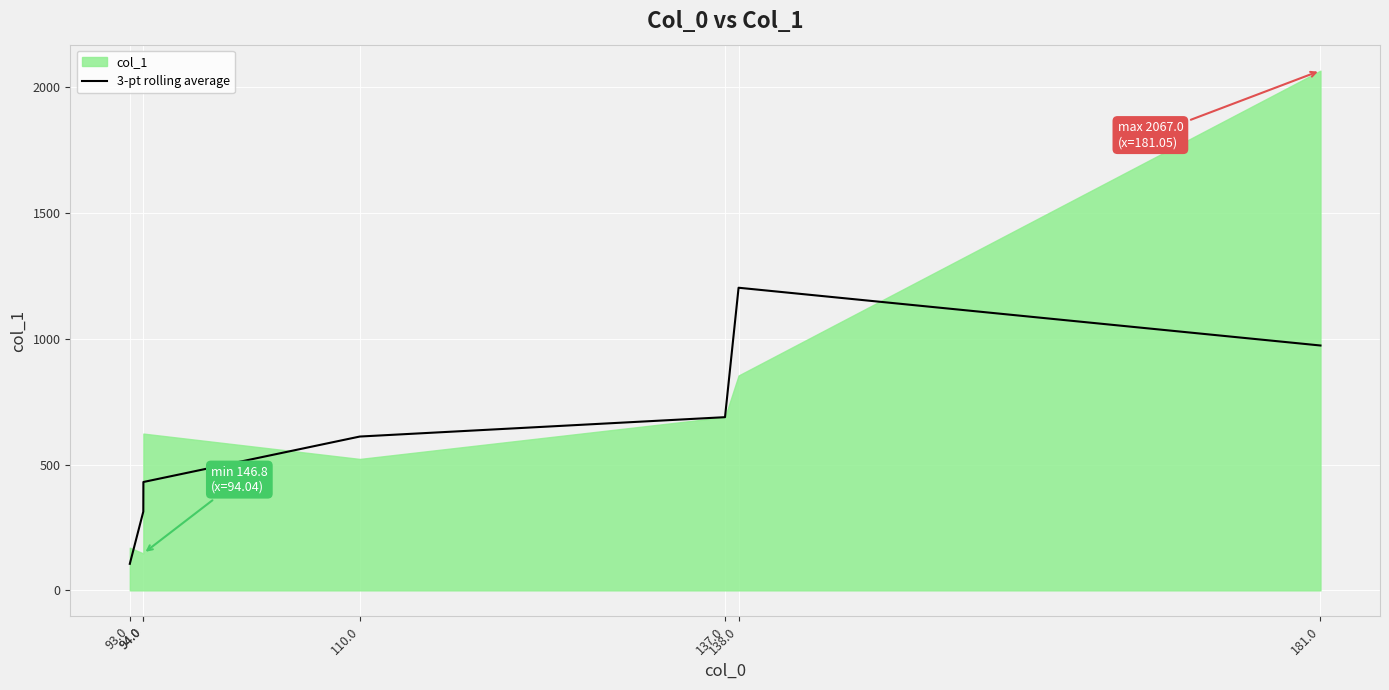

At which category does the chart reach its minimum across all series?

93.0